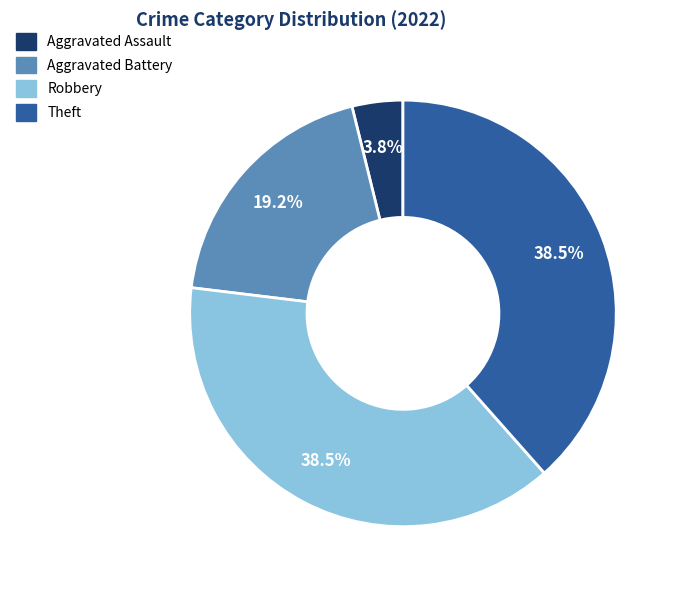

To the nearest percent, what is the average slice percentage?

25%